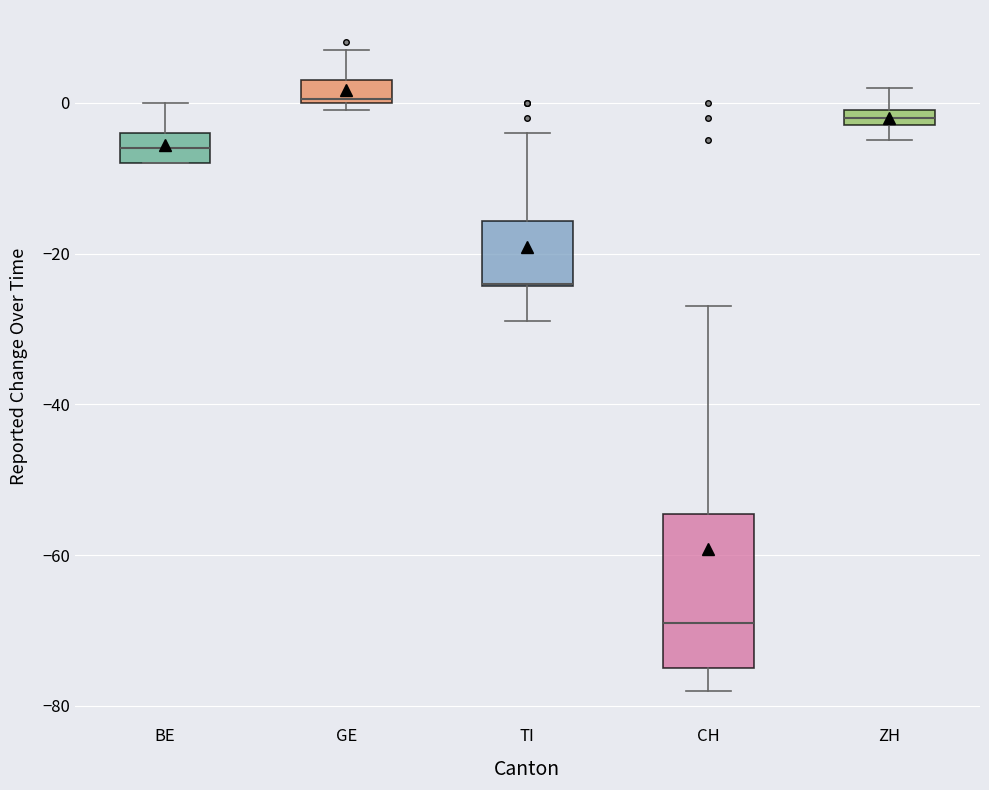

Which box is the tallest, from its lower edge to its upper edge?

CH